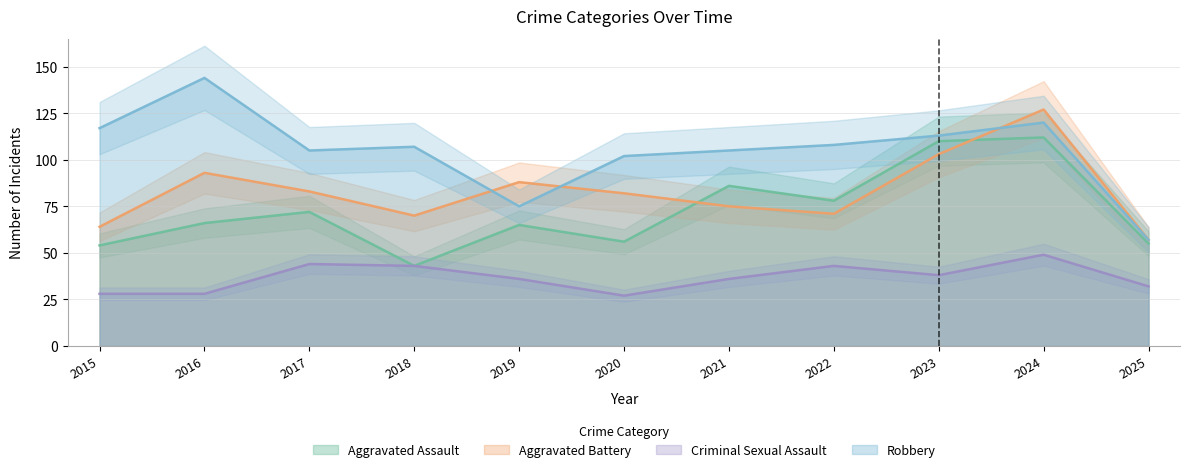

What is the spread (max minus min) of values at 2019?

52